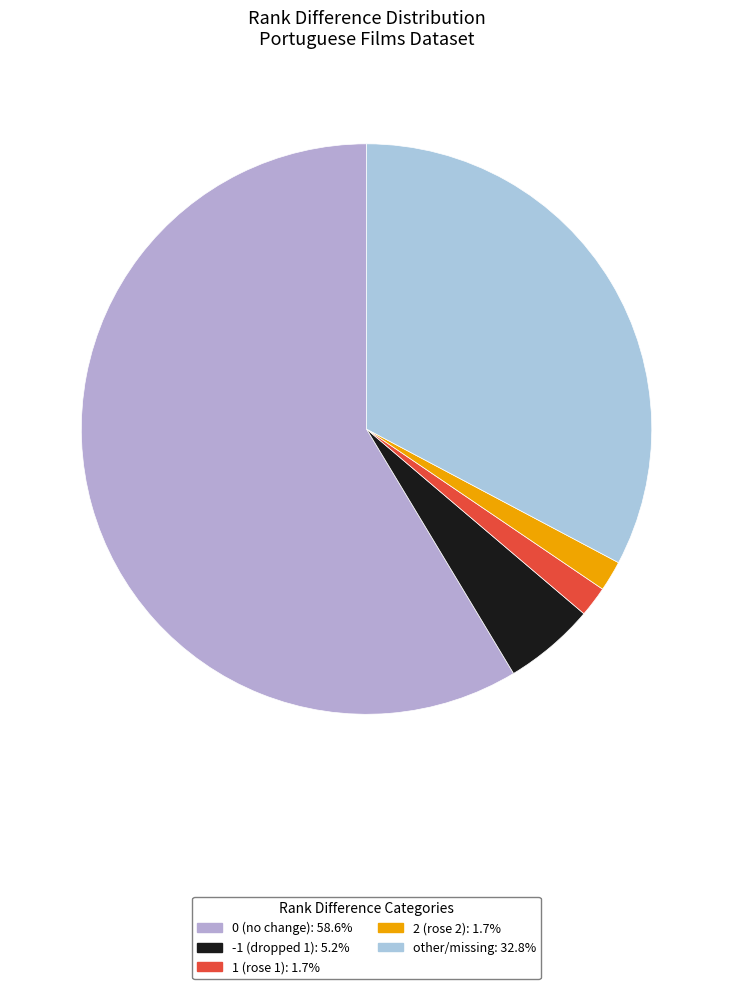

Count the number of slices in the pie.

5